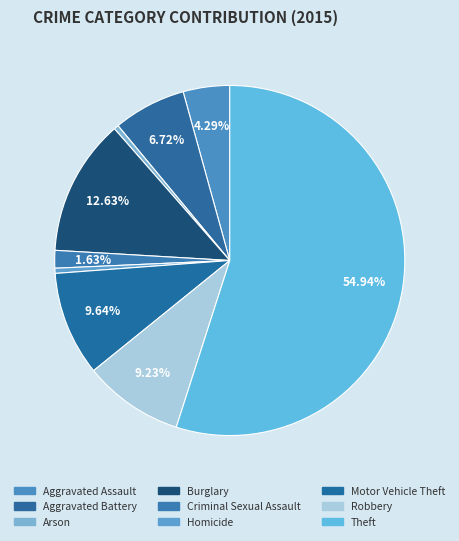

The Aggravated Battery slice represents 1% of the pie. True or false?

False